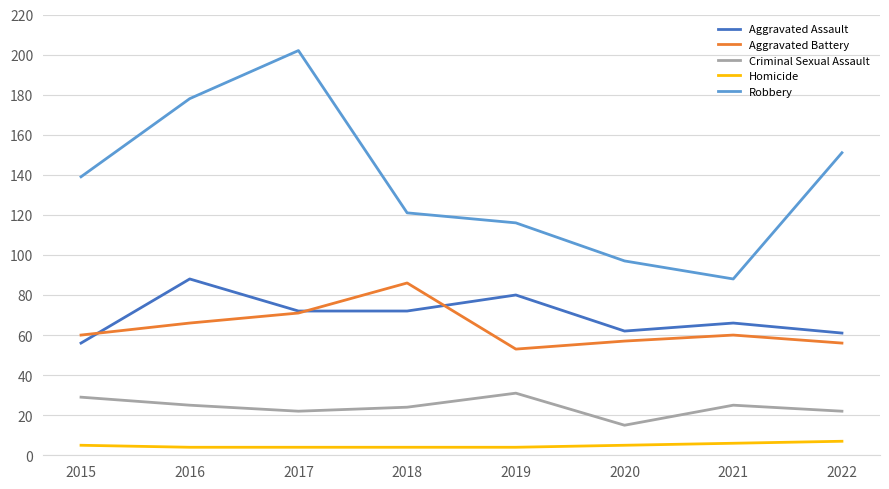

Is it true that Criminal Sexual Assault equals 40 at 2021?

False